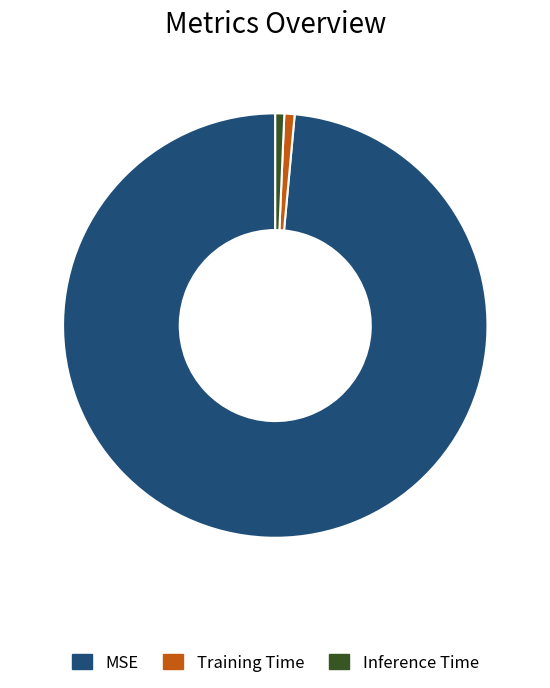

Is MSE the majority of the pie?

Yes